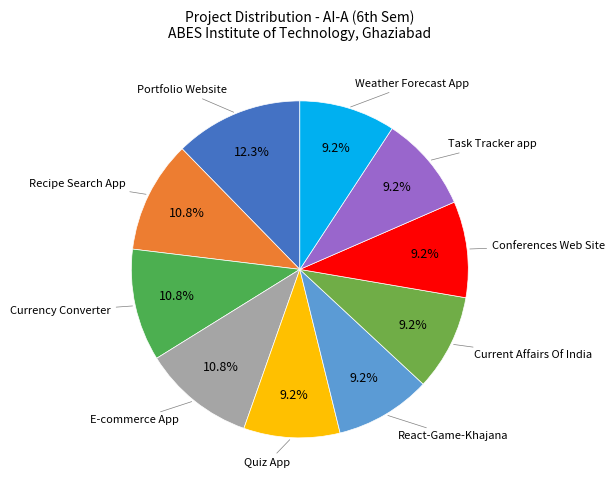

Rank the categories by value from highest to lowest.

Portfolio Website, Recipe Search App, Currency Converter, E-commerce App, Quiz App, React-Game-Khajana, Current Affairs Of India, Conferences Web Site, Task Tracker app, Weather Forecast App